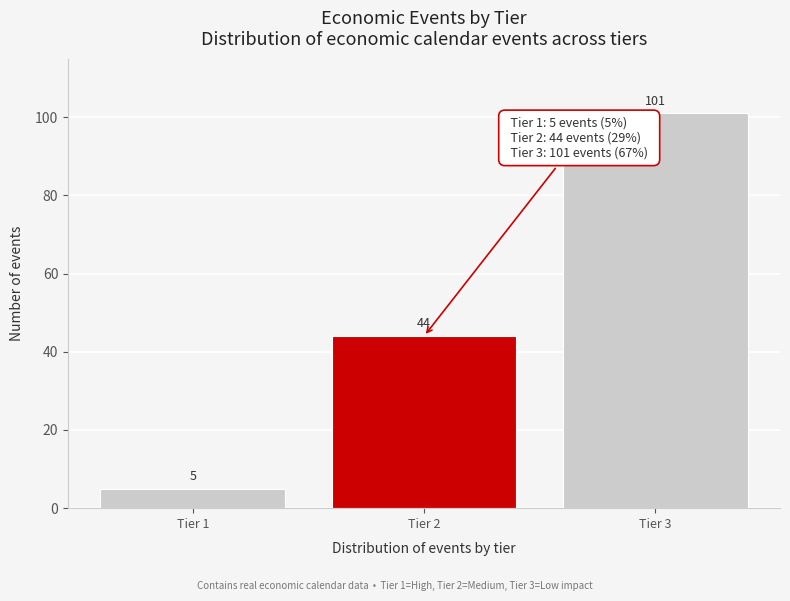

Reading left to right, extract all data points from this chart.

5	44	101